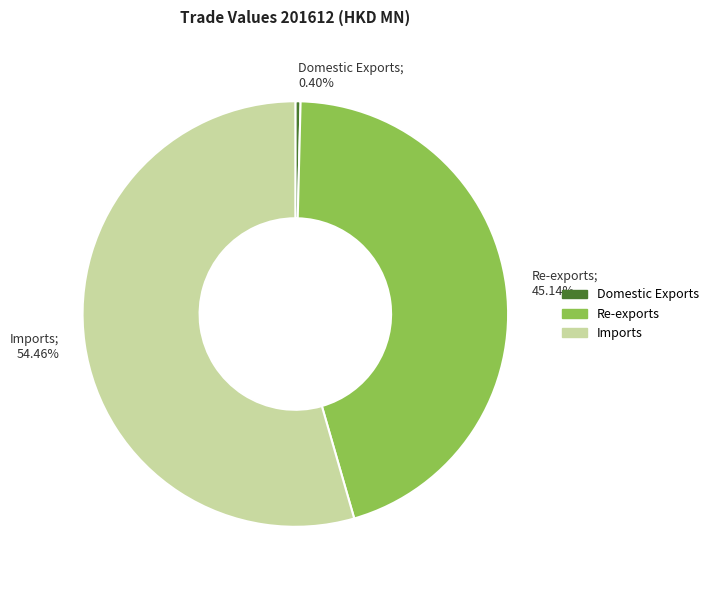

Rank the categories by value from highest to lowest.

Imports, Re-exports, Domestic Exports